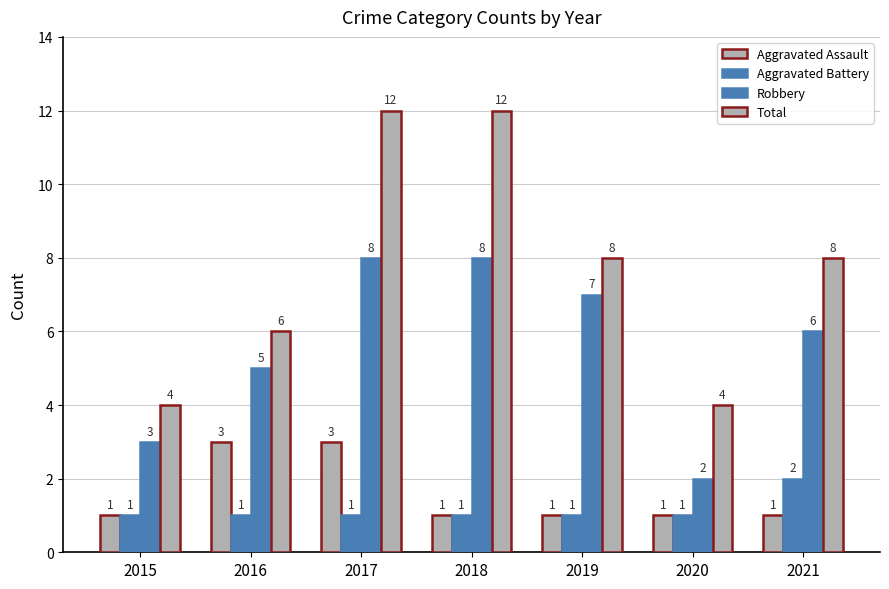

Does the chart contain any negative values?

No